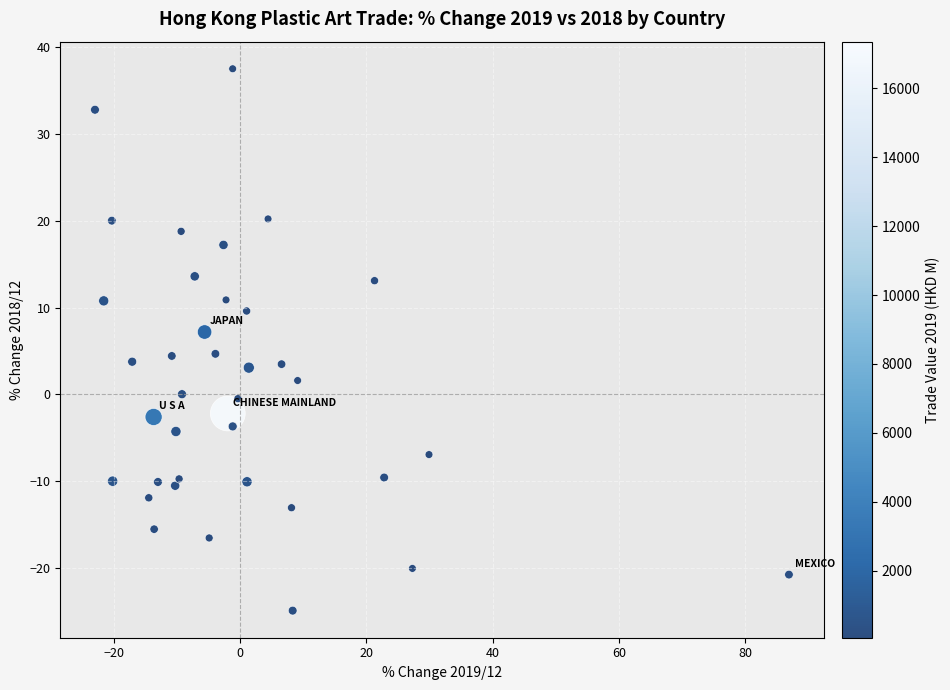

What is the range of Y values (max minus min)?

62.5